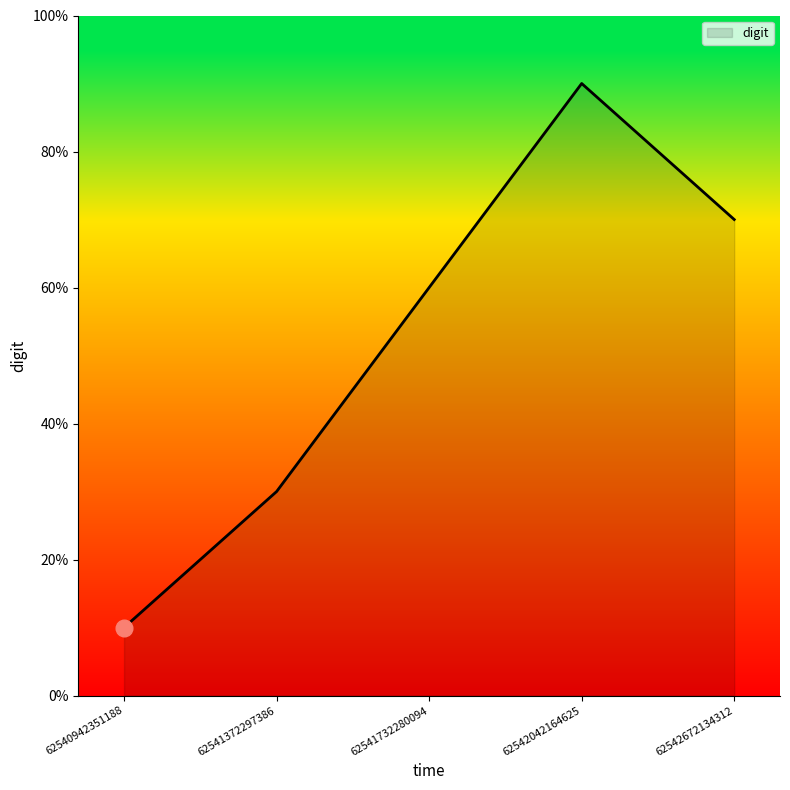

Does the chart display data point markers on the line(s)?

No